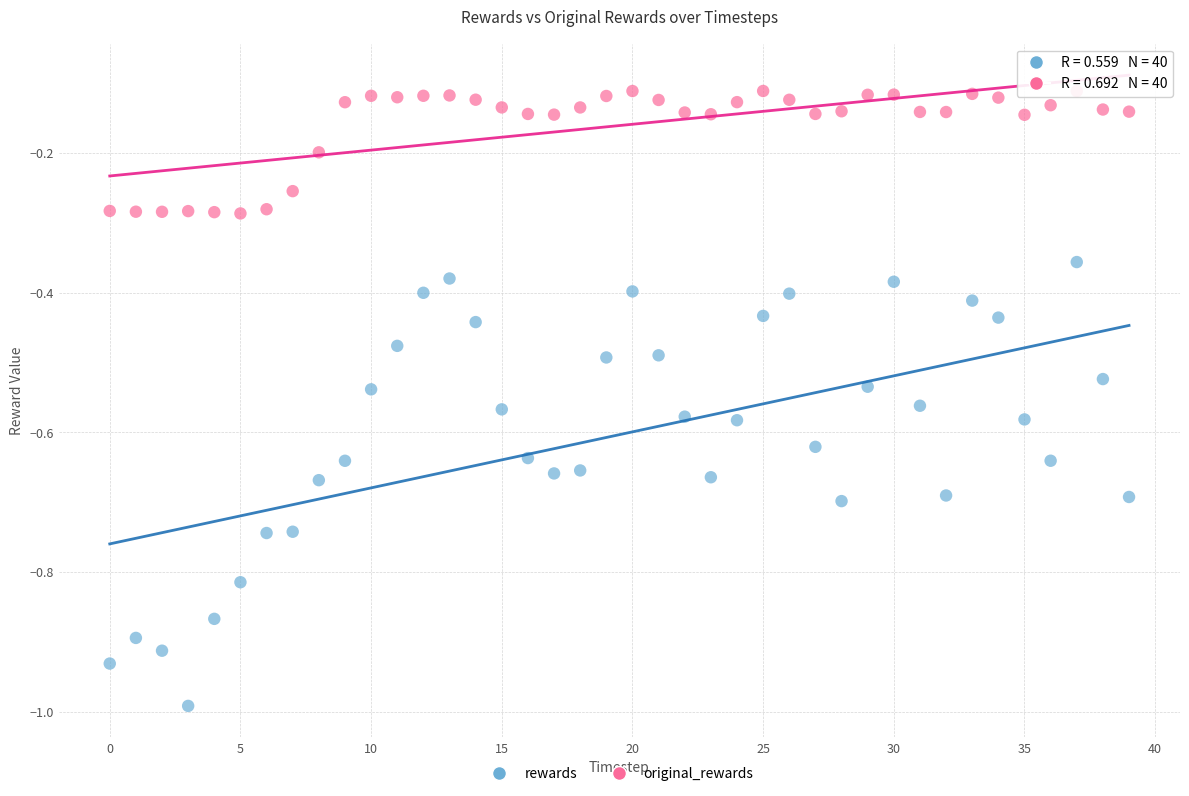

What are all the series names shown in the legend?

rewards, original_rewards